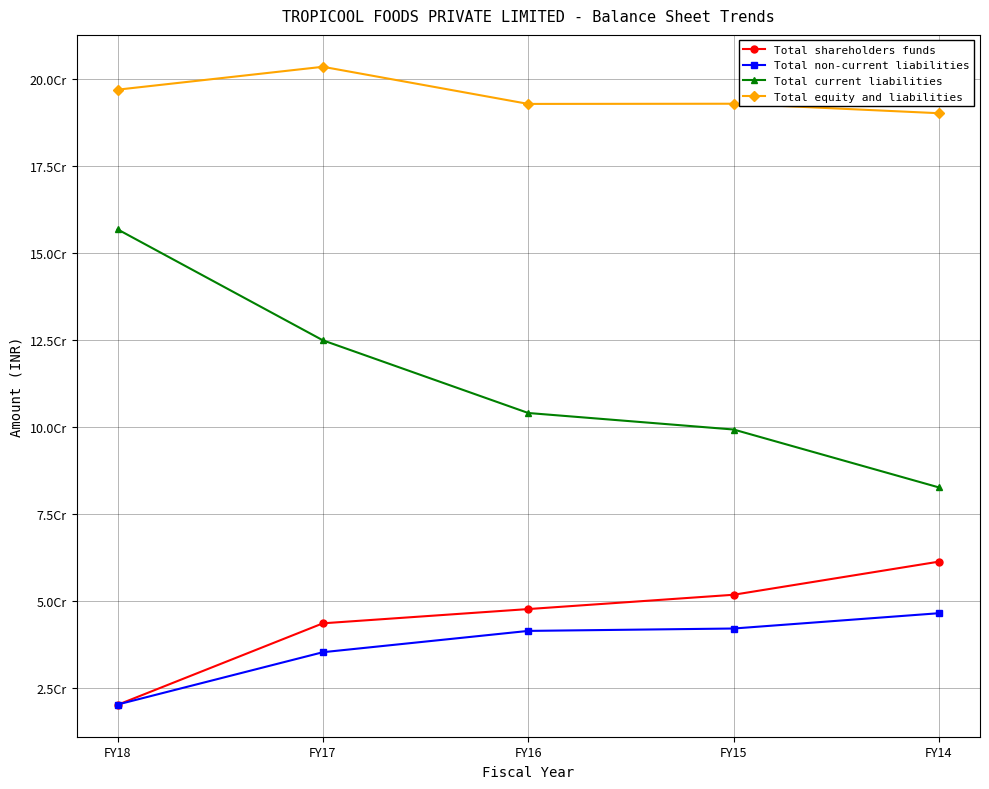

What is the average value of the Total current liabilities series?

113427663